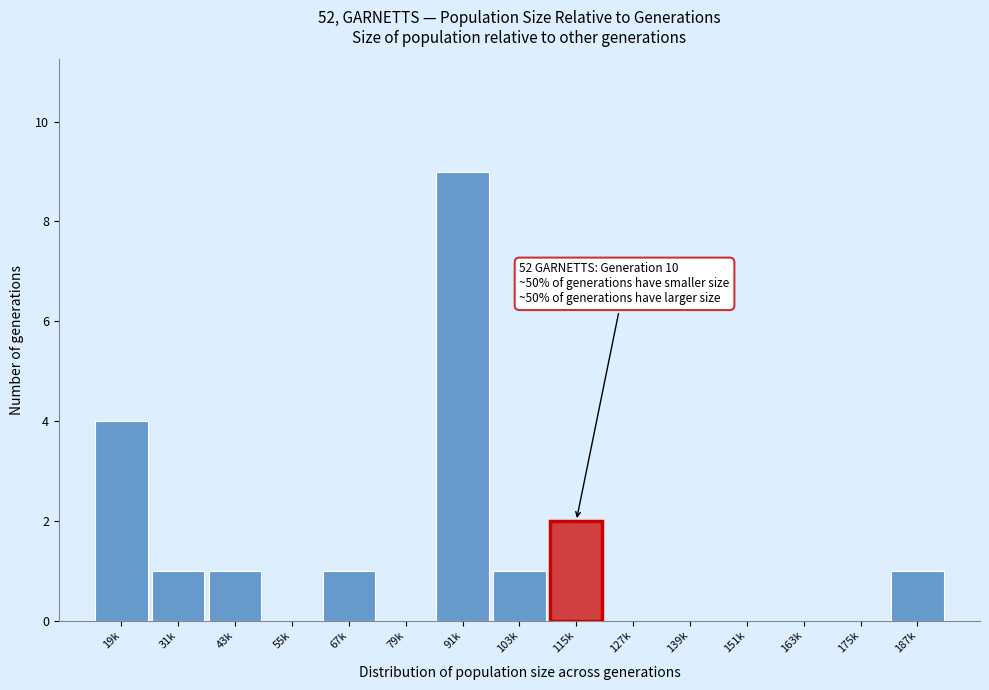

Reading left to right, extract all data points from this chart.

19k=4	31k=1	43k=1	55k=0	67k=1	79k=0	91k=9	103k=1	115k=2	127k=0	139k=0	151k=0	163k=0	175k=0	187k=1